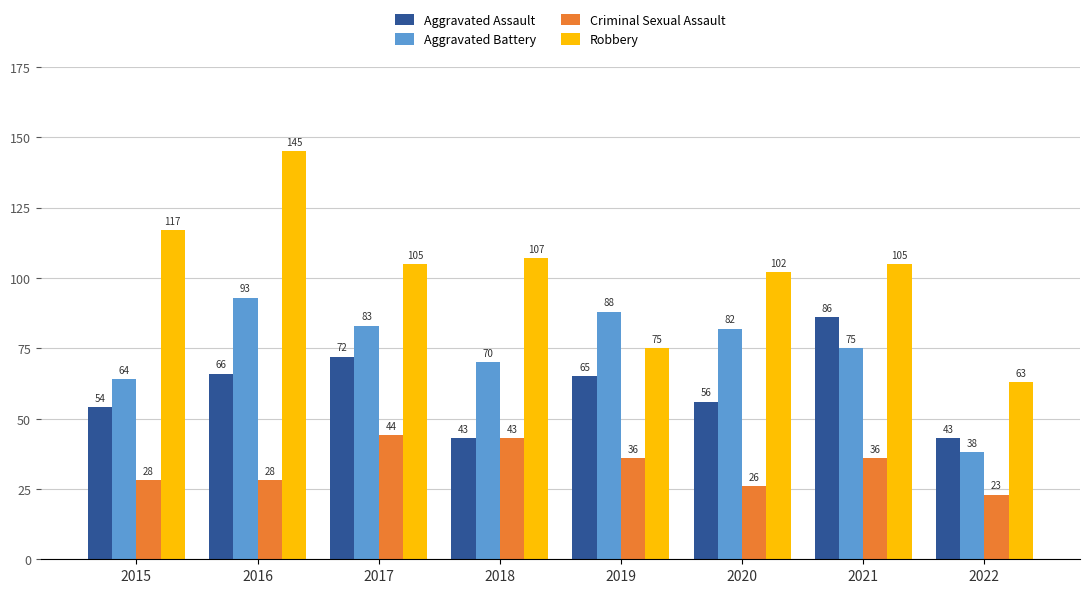

What is the sum of all Aggravated Assault values?

485